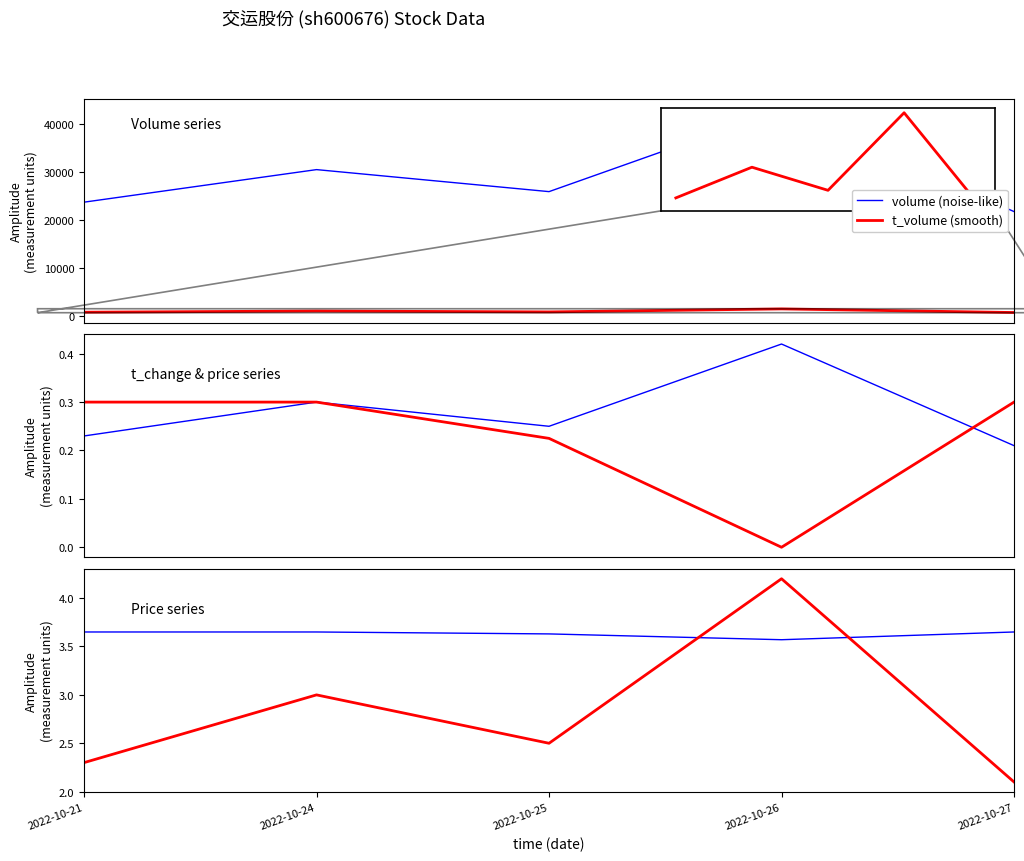

The value of price (scaled) at 2022-10-27 is 0.3. True or false?

True